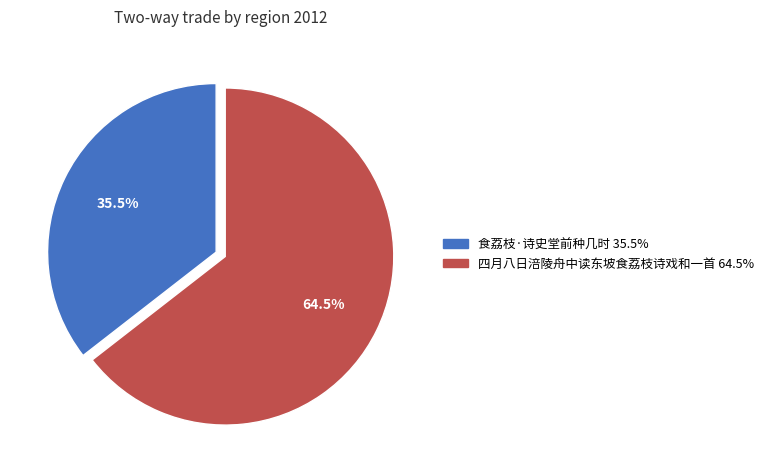

How many segments does this pie chart have?

2